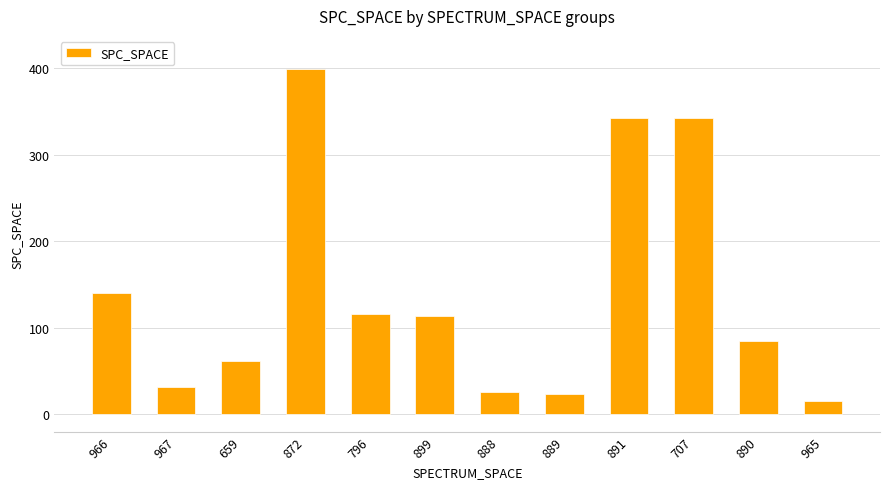

What is the minimum value shown in the chart?

15